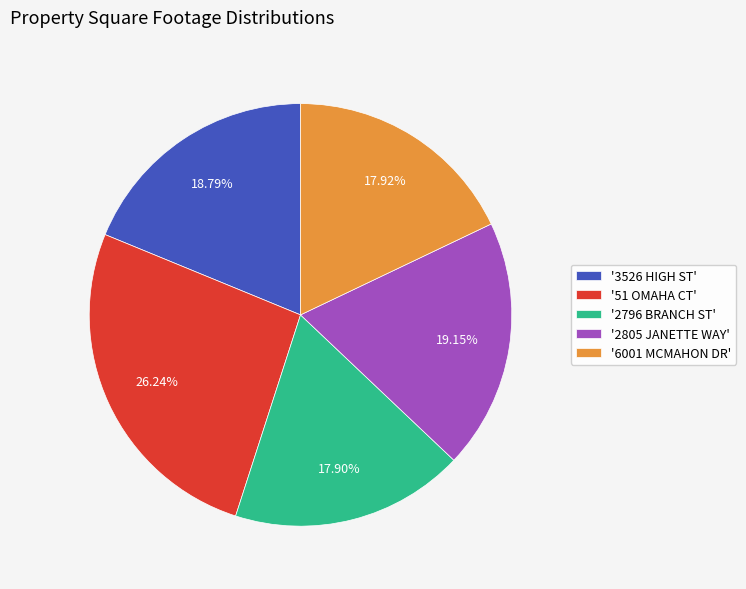

To the nearest percent, what is the difference between the largest and smallest slice percentages?

8%